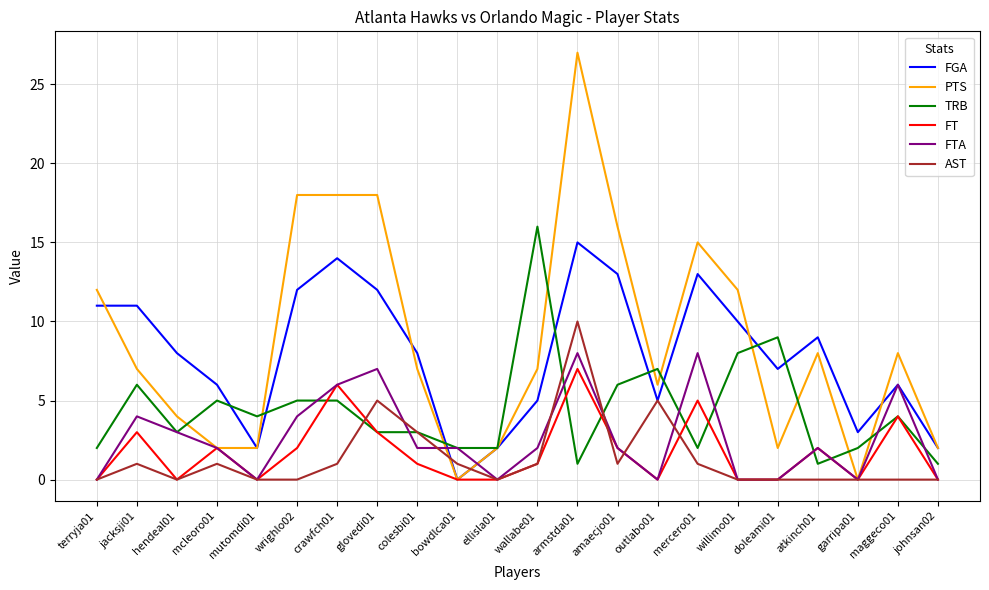

What position from the left is glovedi01?

8